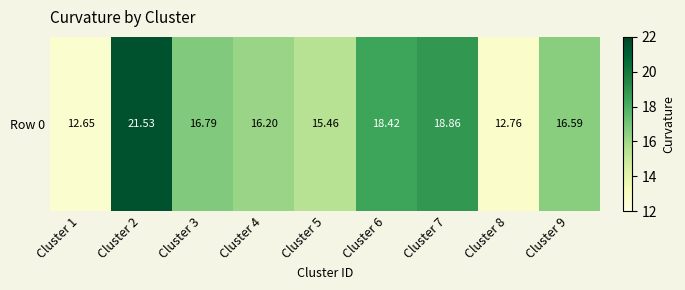

How many values exceed 16?

6